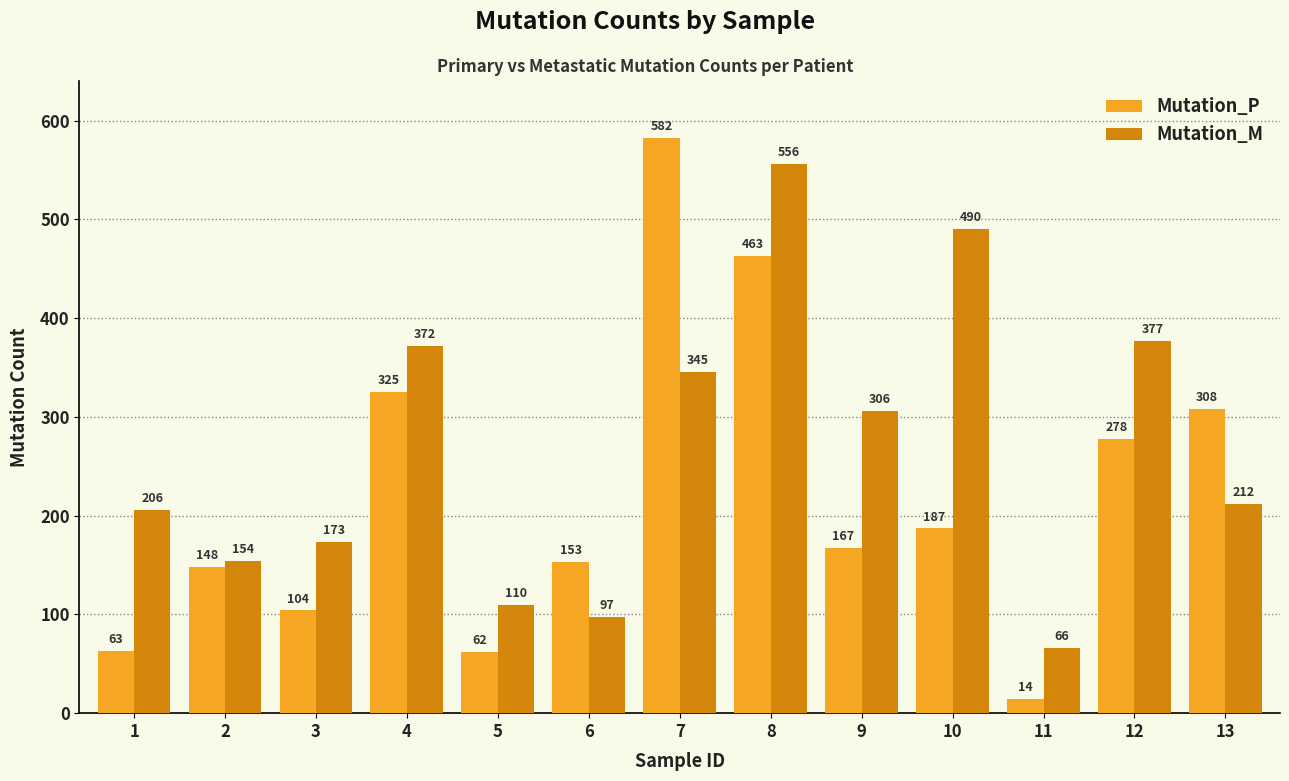

What is the approximate value of Mutation_M at 12?

377